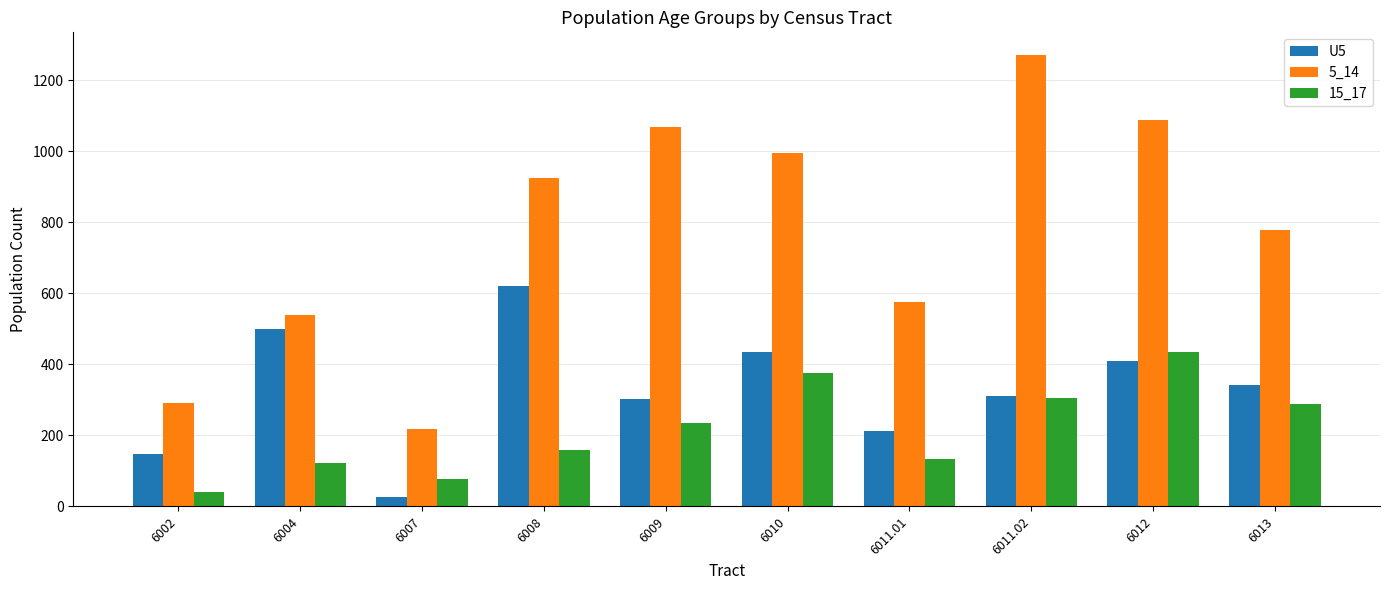

True or false: 5_14 has a value of 925.8 at 6008.

True